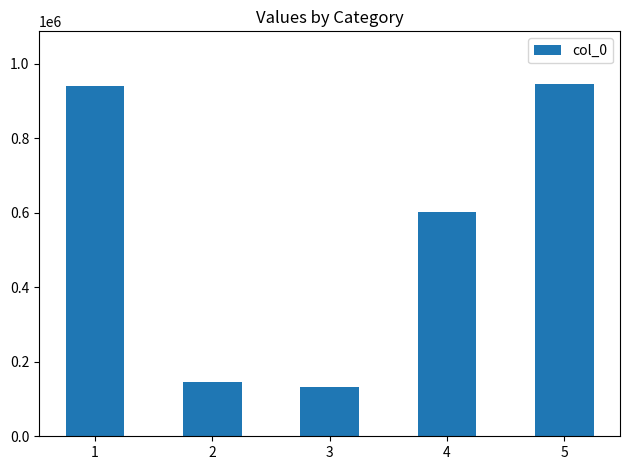

What is the maximum value shown in the chart?

945489